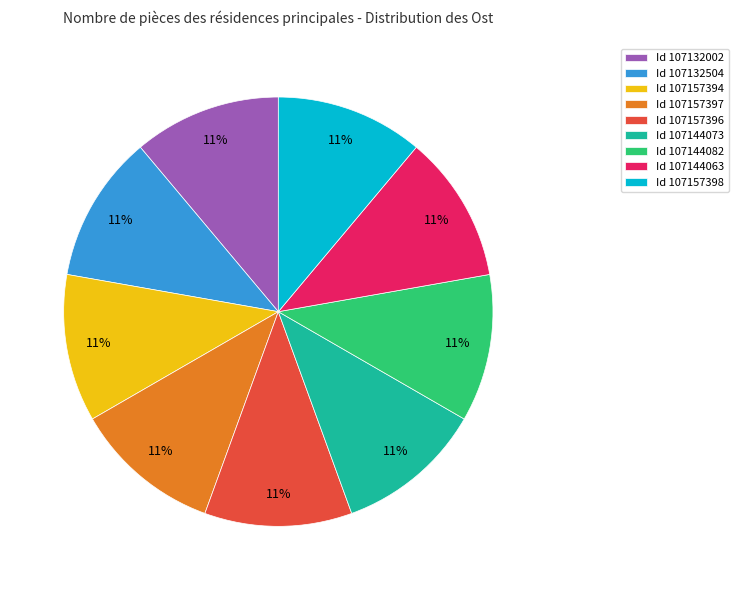

To the nearest percent, what is the average slice percentage?

11%